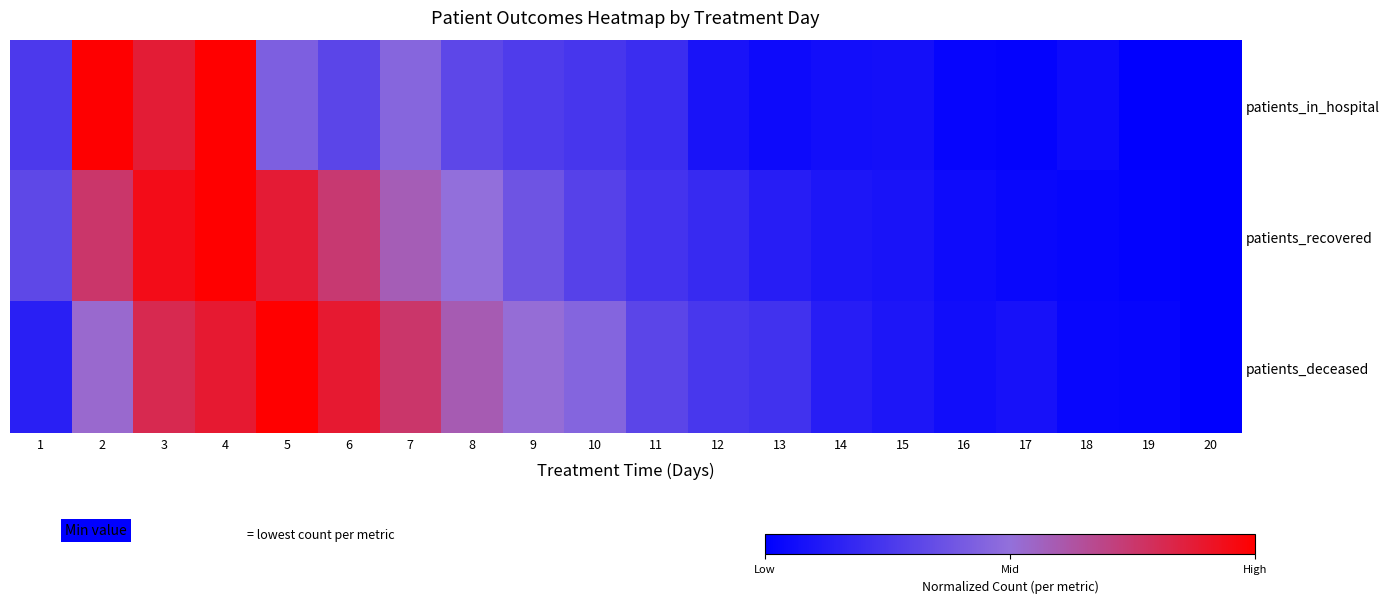

Which series changed the most between 12 and 13?

patients_recovered